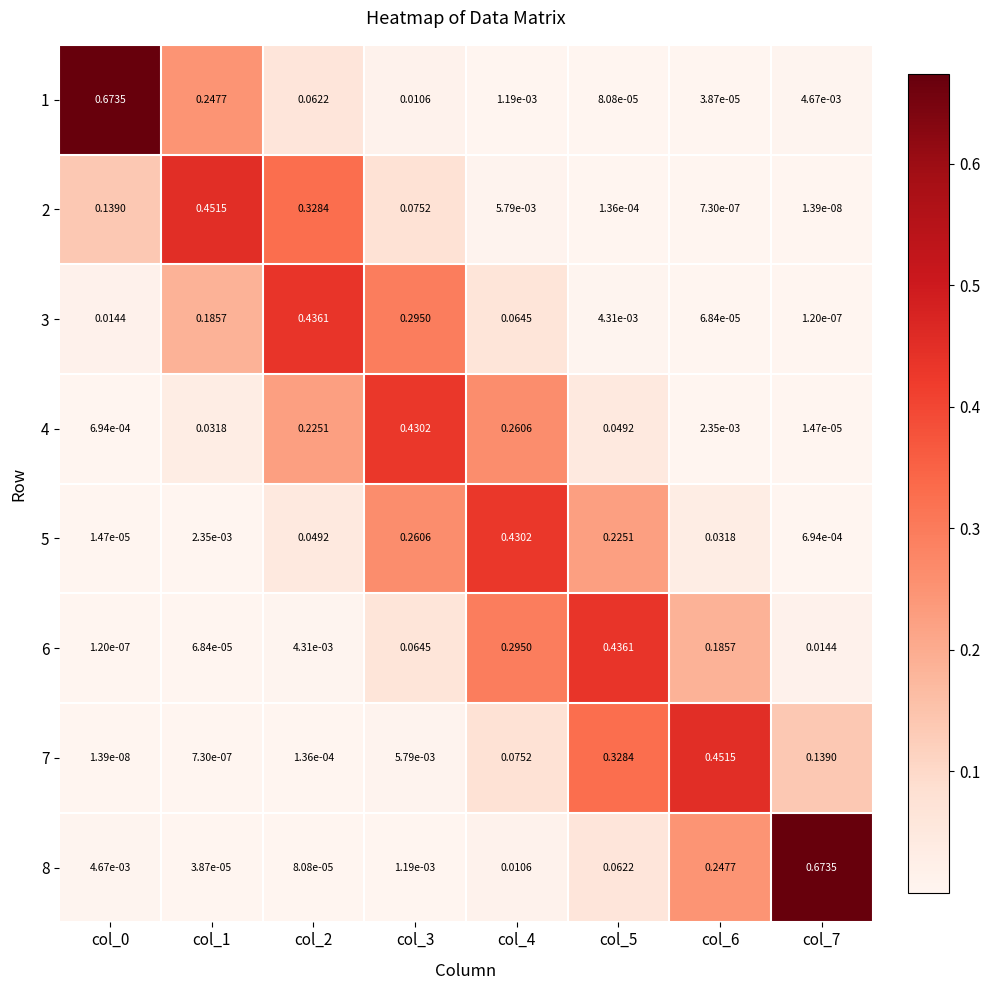

Is the value of 7 at col_0 greater than the value of 5 at col_1?

No